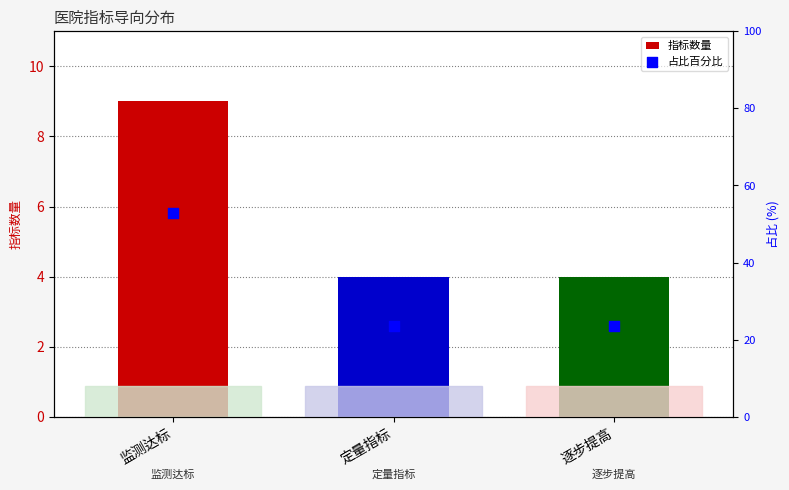

At how many categories does at least one series exceed 8?

3